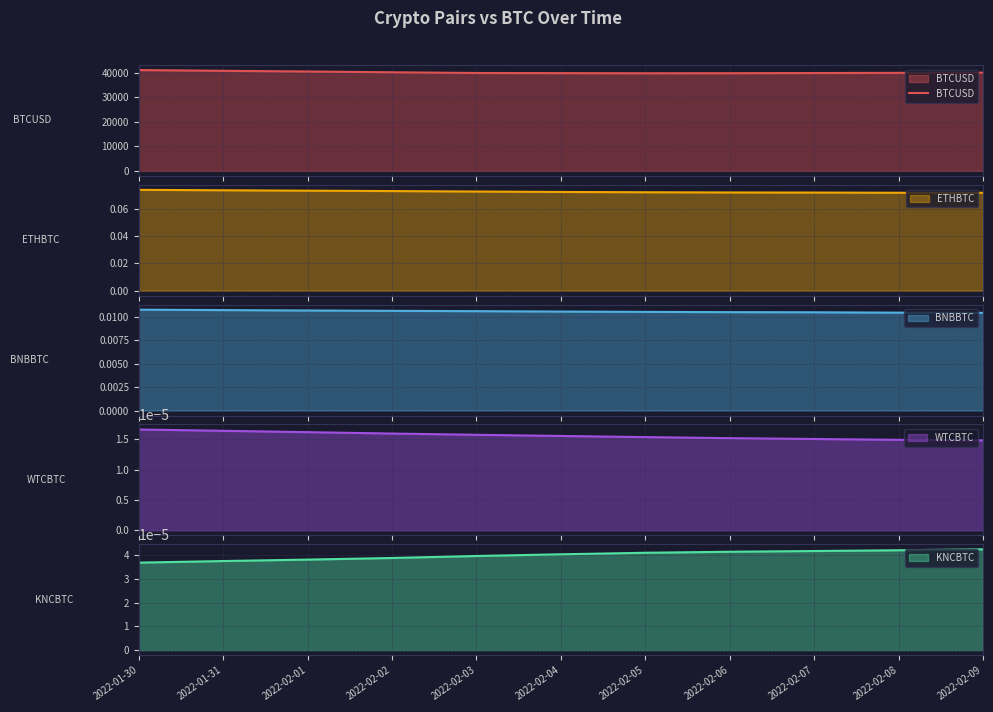

What is the maximum value shown in the chart?

41172.4